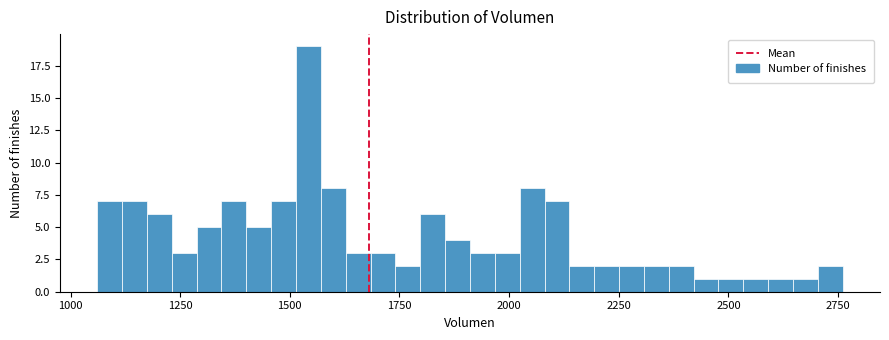

Read against the x-axis, roughly where is the centre of the tallest bar?

1550